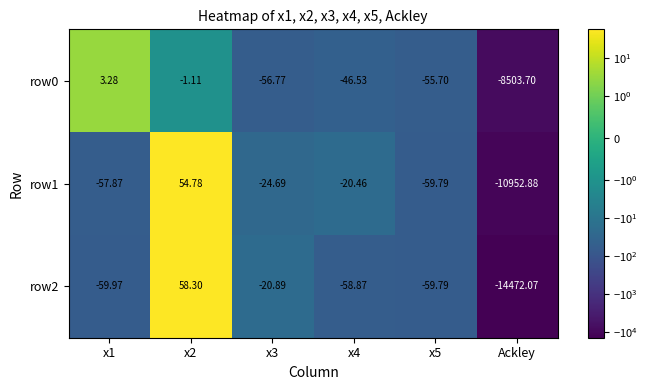

How many distinct data groups are displayed?

3